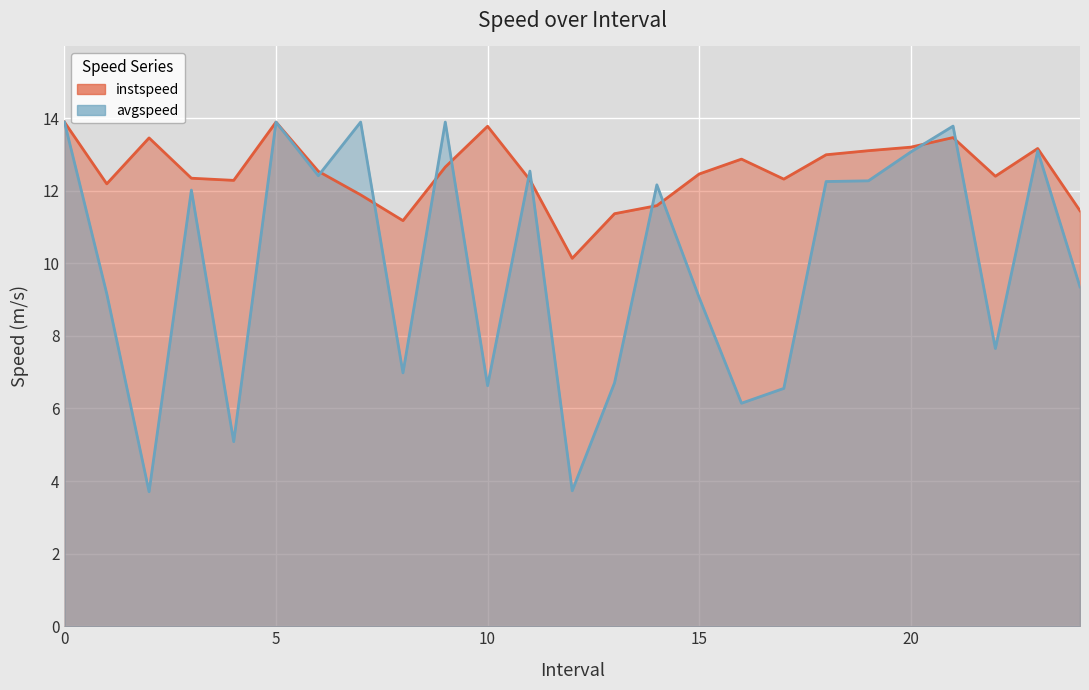

List the series in order of their peak value, lowest first.

instspeed, avgspeed